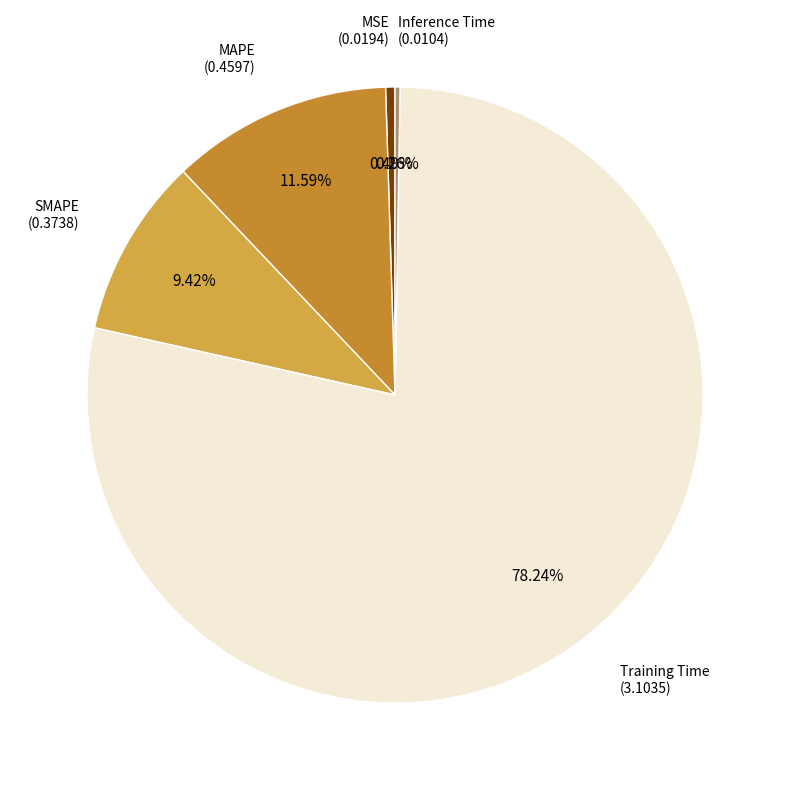

Which category accounts for the majority?

Training Time